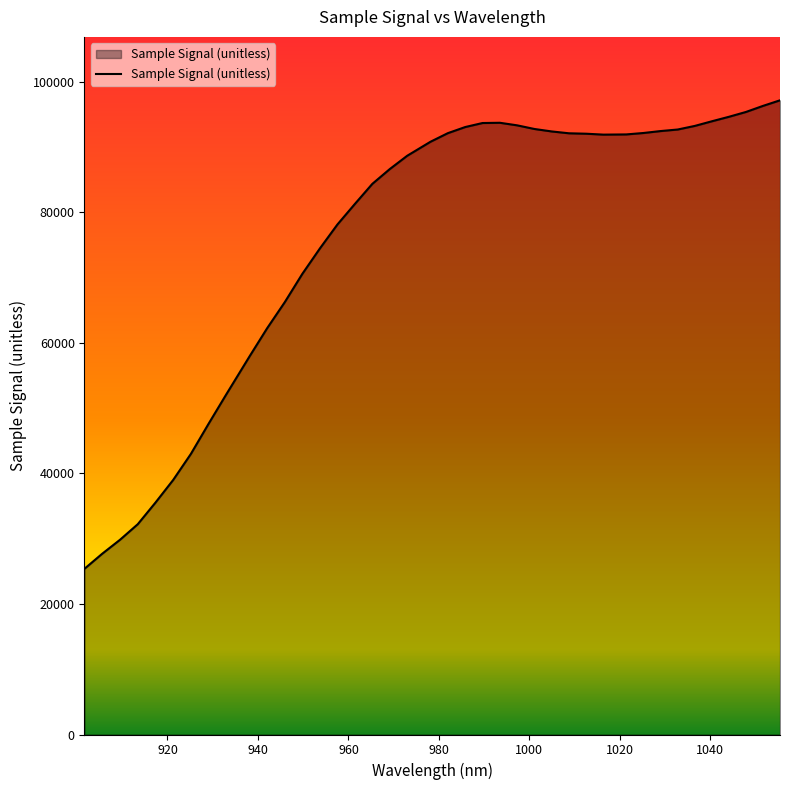

What is the minimum value shown in the chart?

25396